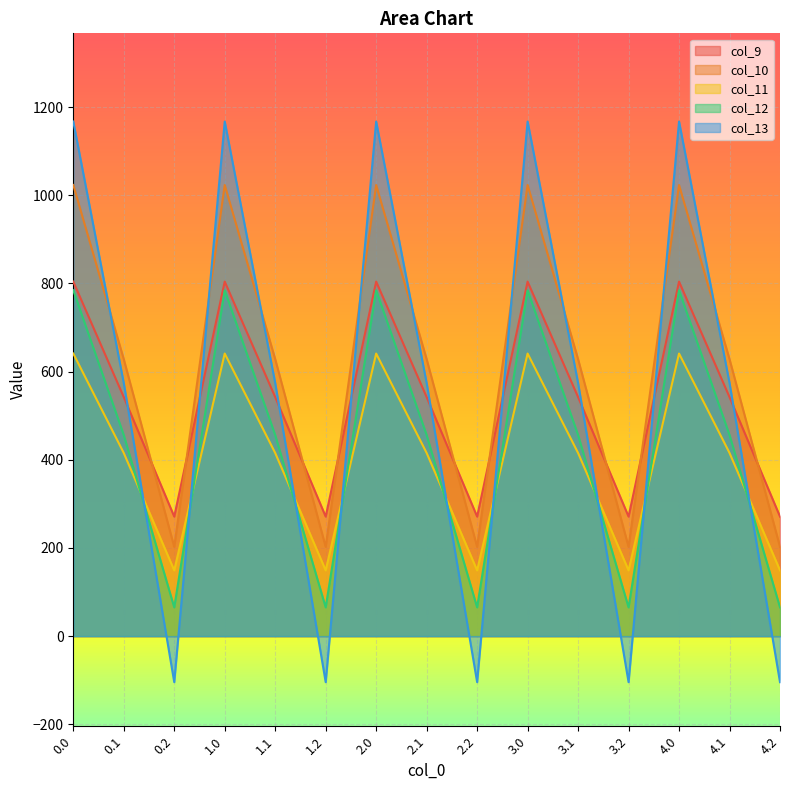

True or false: col_11 and col_10 intersect in this chart.

False